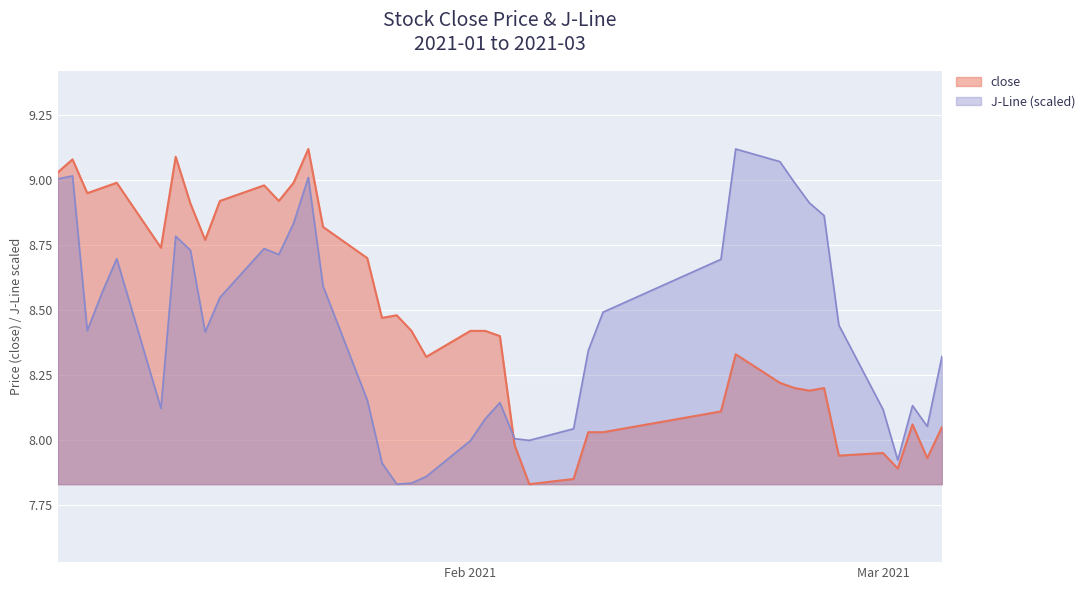

Which series has the largest total across all categories?

close